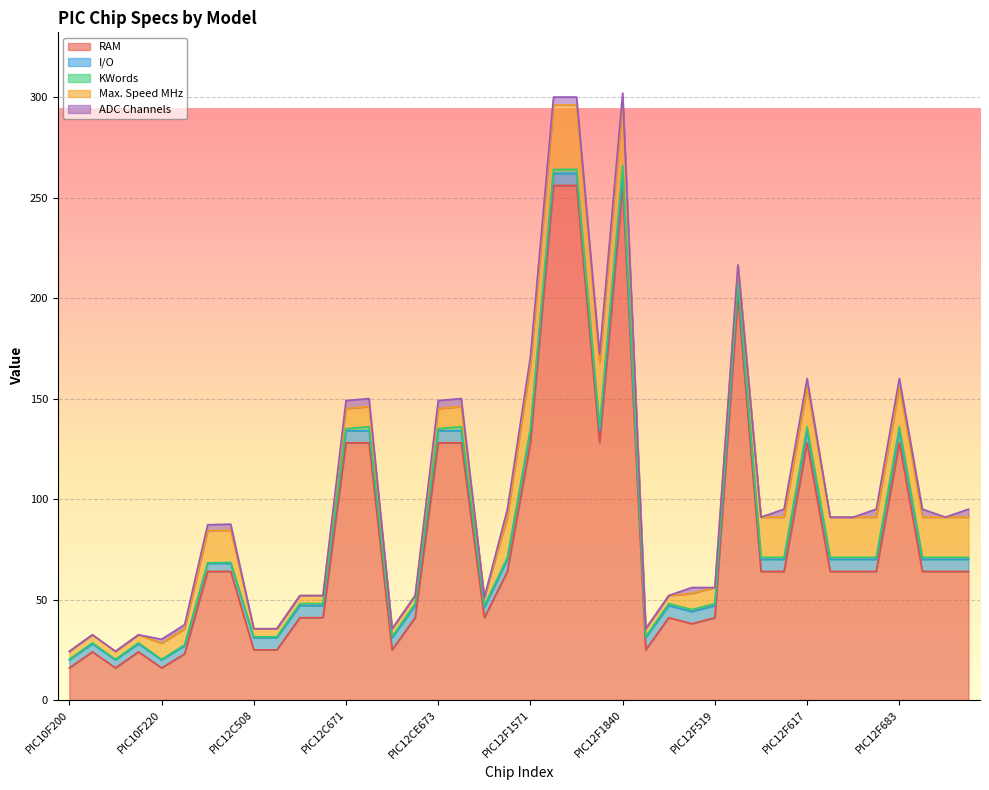

What is the label of the 26th point from the right?

PIC12CE518